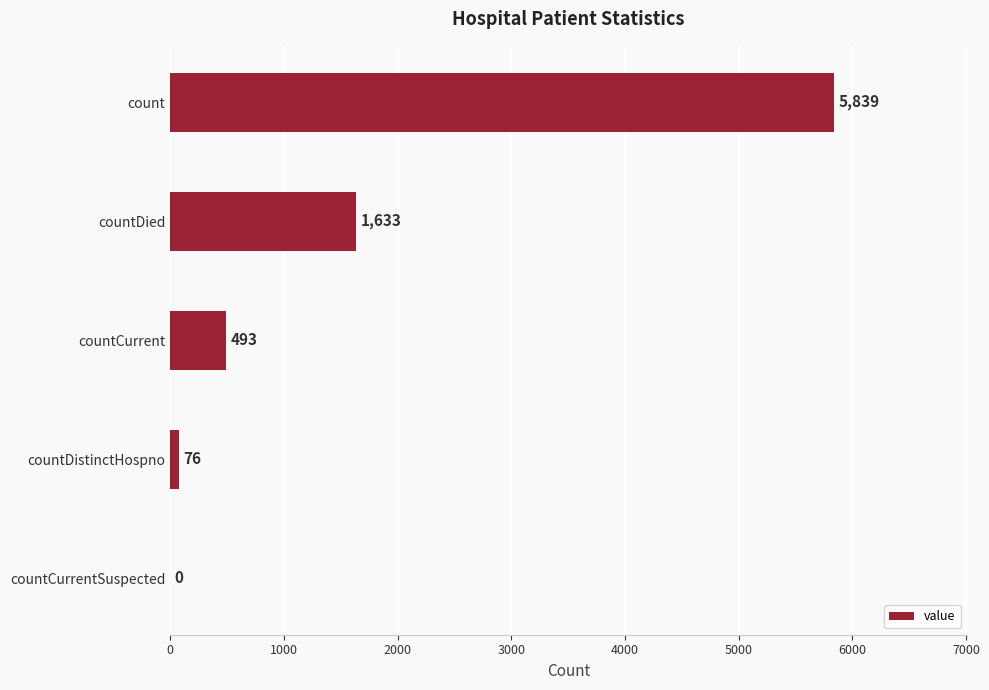

Where is the data nearest to the value 2919?

countDied